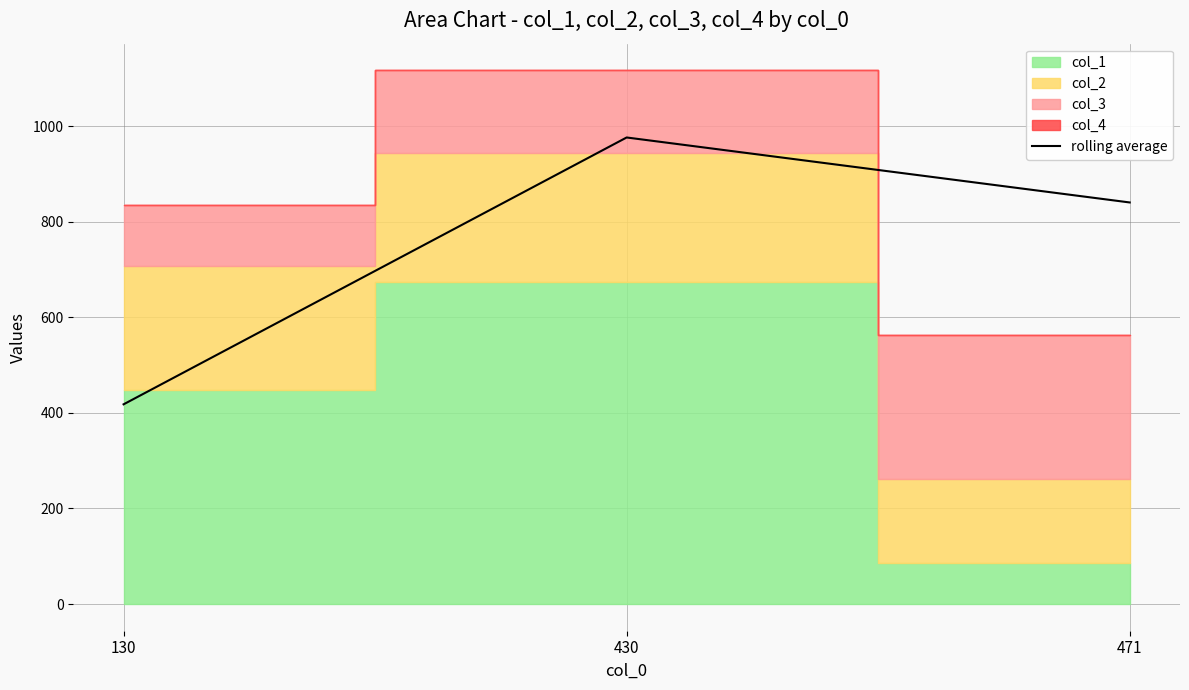

Rank the categories by value from lowest to highest.

130, 471, 430